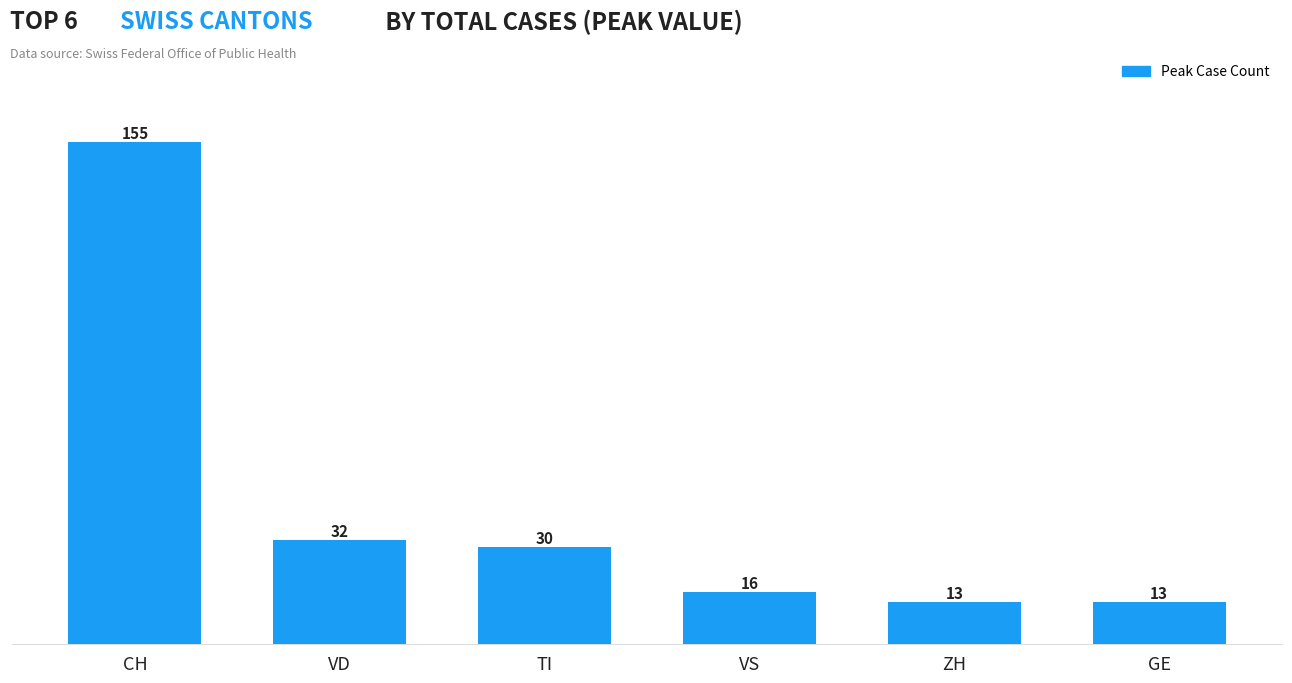

What position from the right is CH?

6